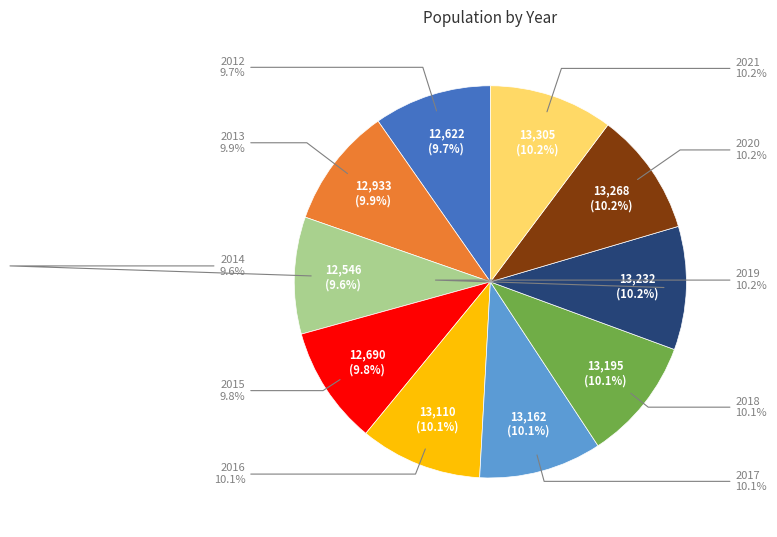

Does 2020 account for over 50% of the chart?

No